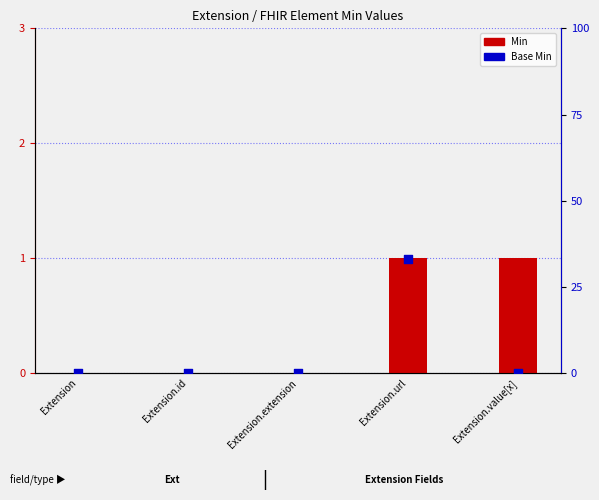

Which series contains the lowest Y value?

Min